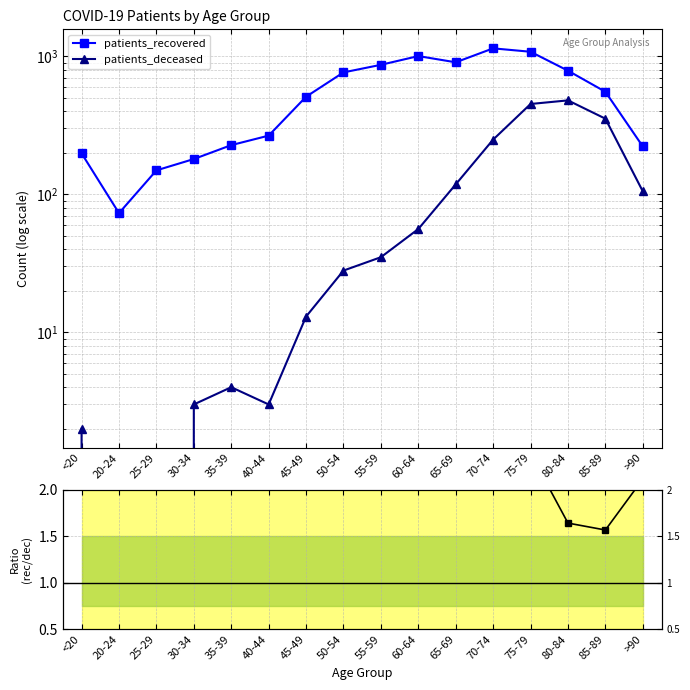

What is the label of the 9th point from the right?

50-54